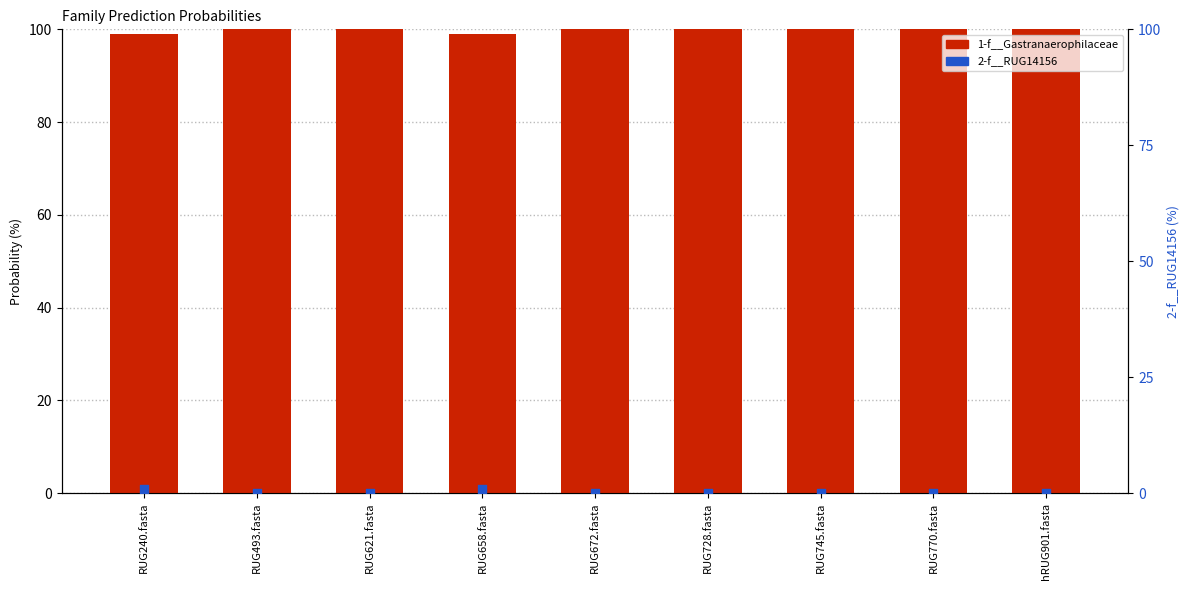

Which series has the largest total across all categories?

1-f__Gastranaerophilaceae